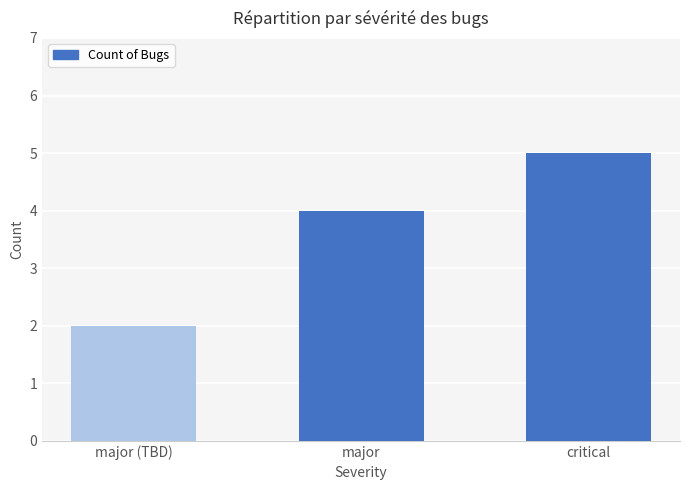

How many categories are shown in the chart?

3